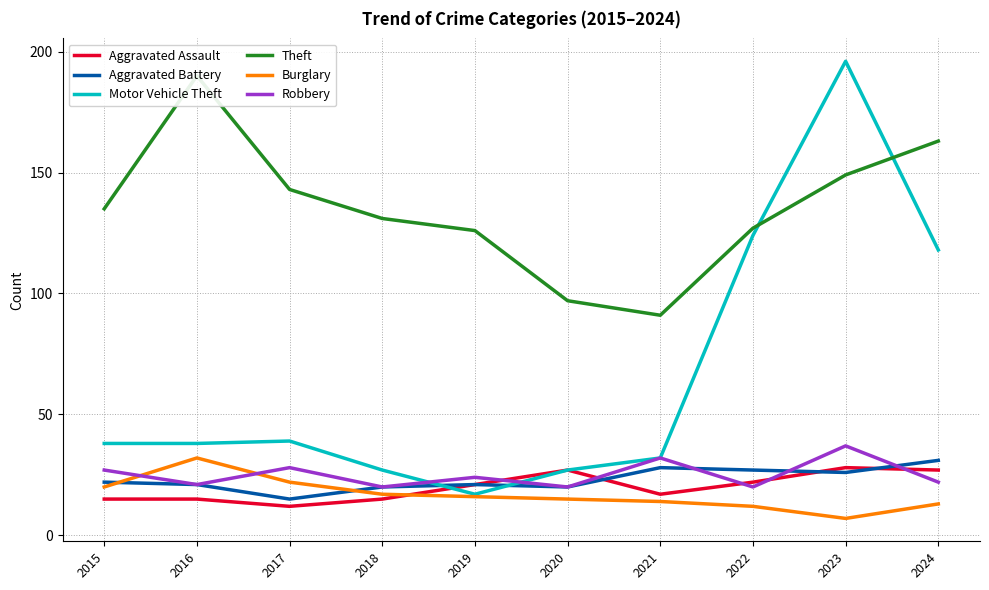

What is the spread (max minus min) of values at 2021?

77